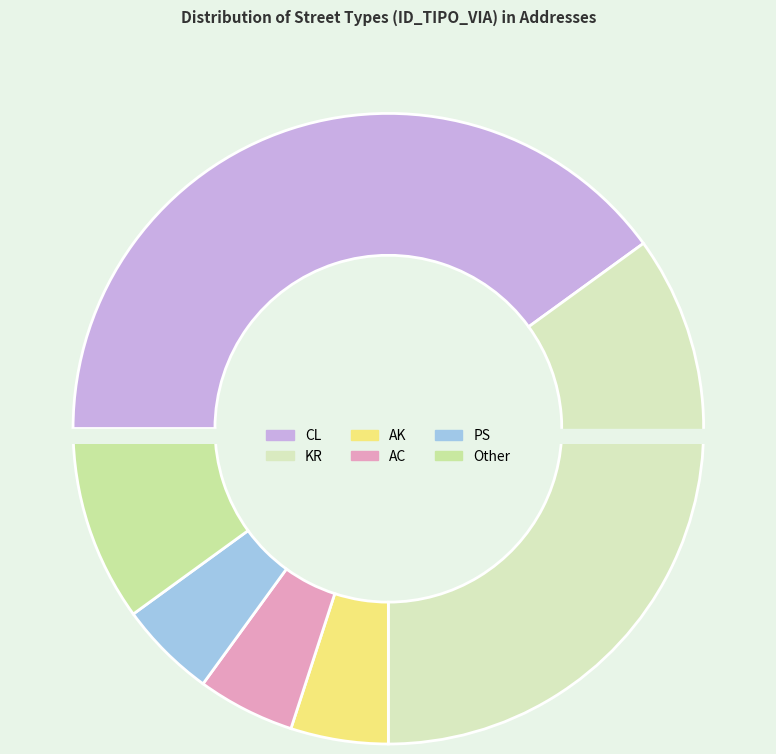

Is it true that AC is 1% of the pie?

False